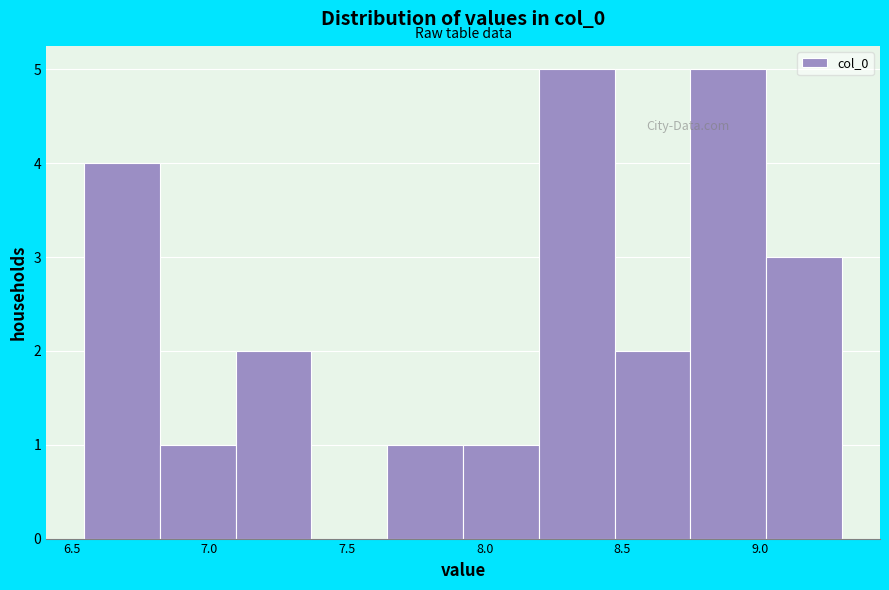

Reading left to right, transcribe this chart: for each bar, give the range it covers on the x-axis and its height. Neither the bar edges nor the heights are printed on the chart, so give them approximately, as read against the axes.

6.55 to 6.80: 4
6.80 to 7.10: 1
7.10 to 7.35: 2
7.35 to 7.65: 0
7.65 to 7.90: 1
7.90 to 8.20: 1
8.20 to 8.45: 5
8.45 to 8.75: 2
8.75 to 9.00: 5
9.00 to 9.30: 3